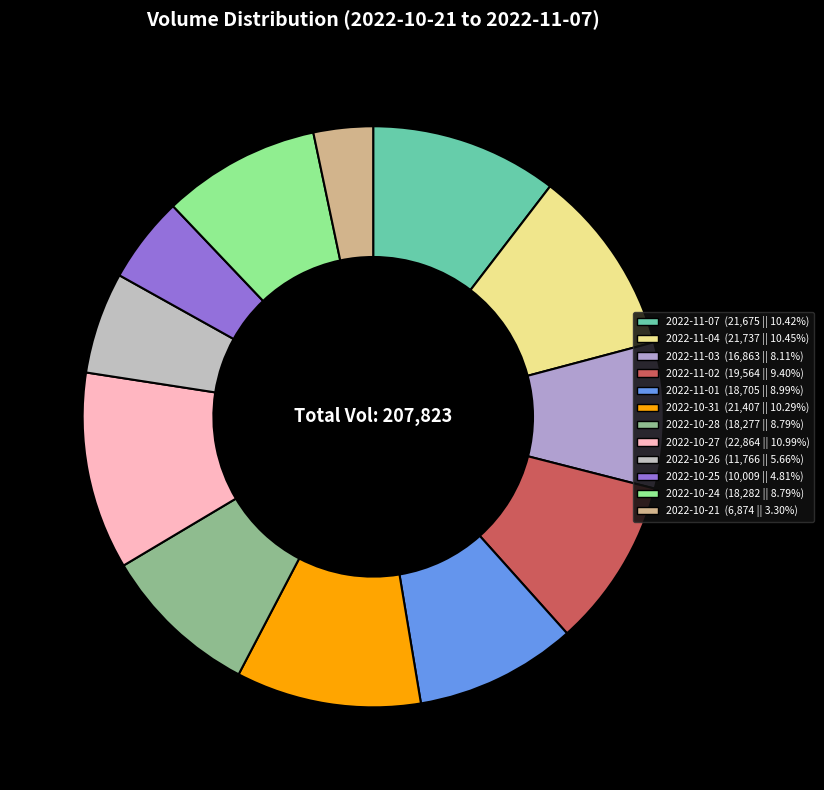

Count the number of slices in the pie.

12